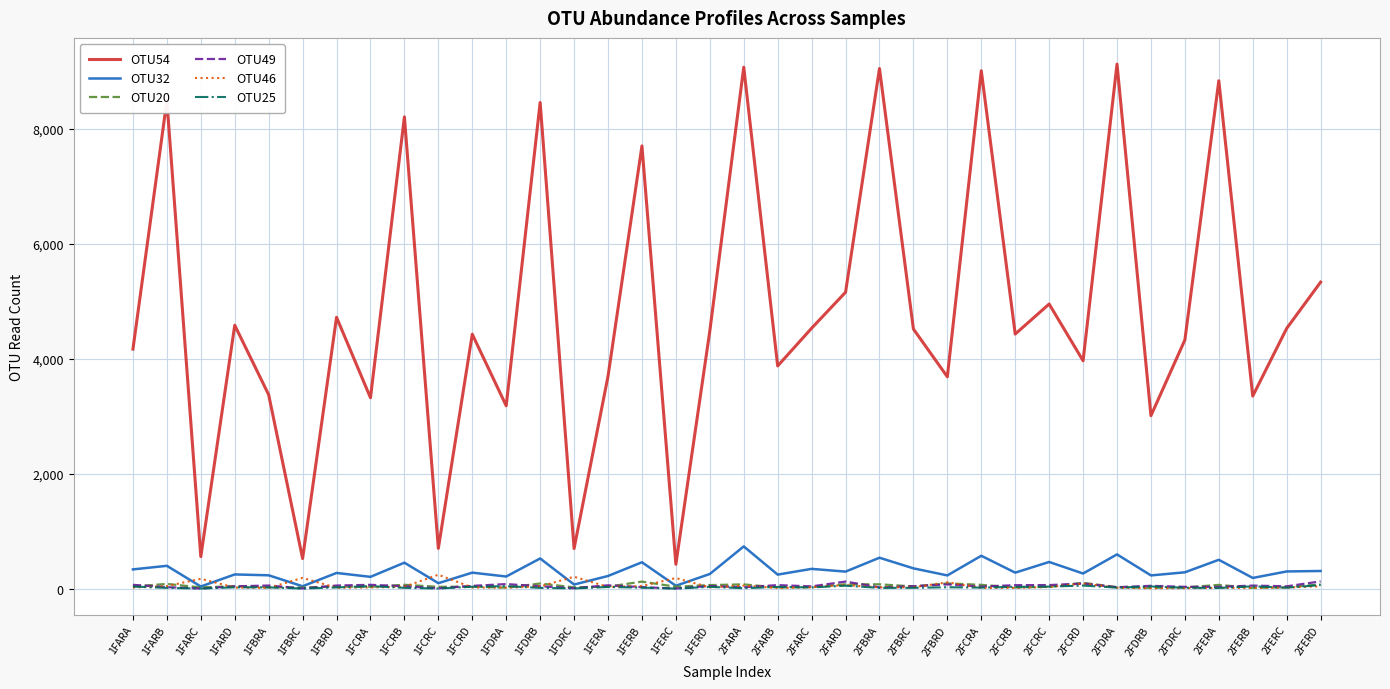

What is the maximum value shown in the chart?

9131